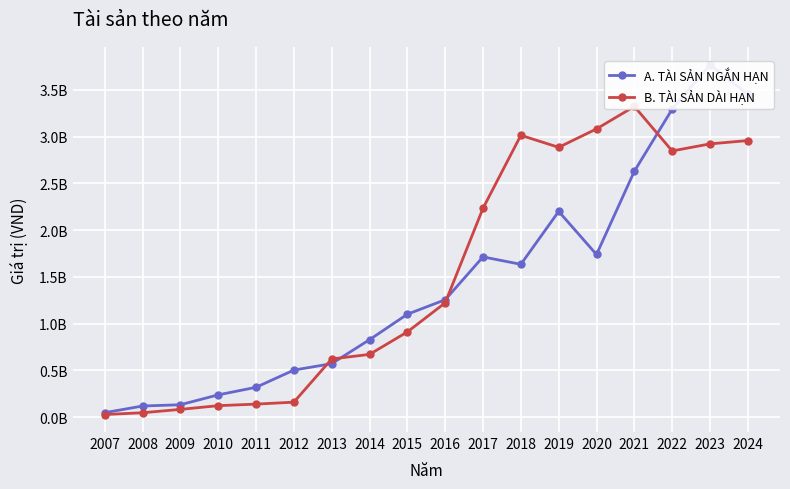

What is the difference between the second highest and minimum values in the B. TÀI SẢN DÀI HẠN series?

3053974763